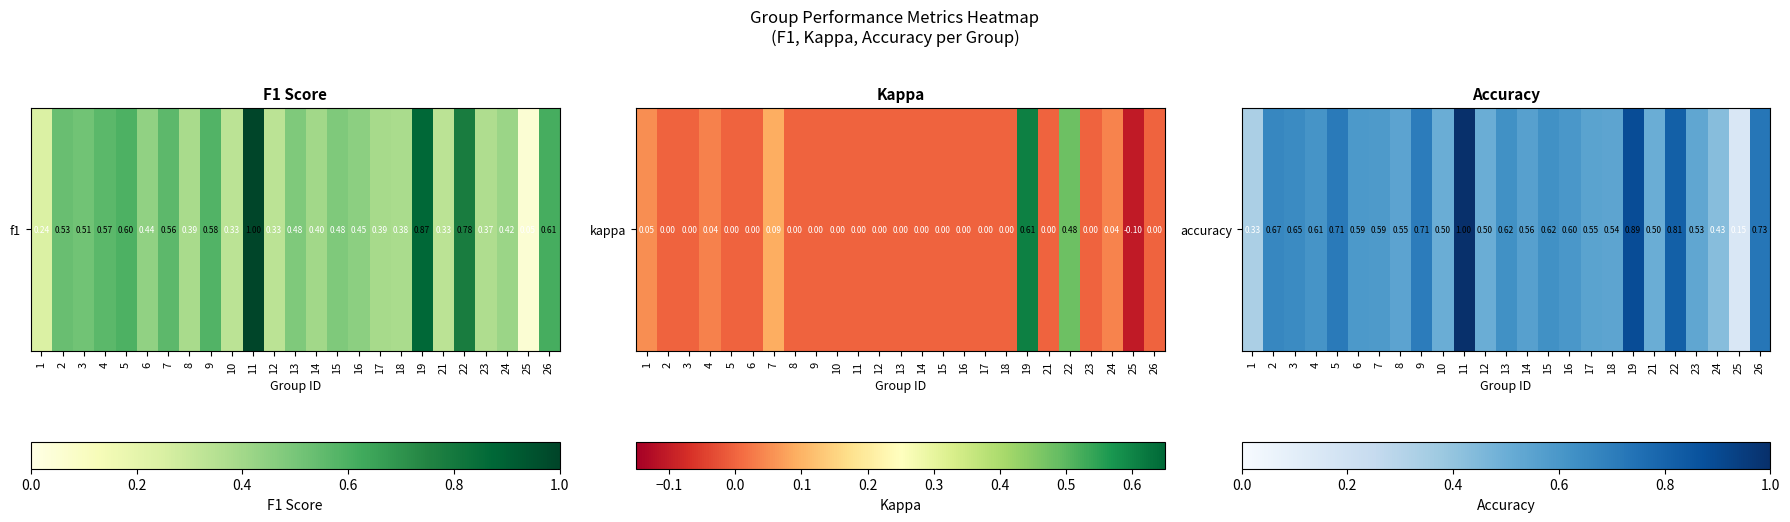

Which has a higher value, 9 or 16?

9